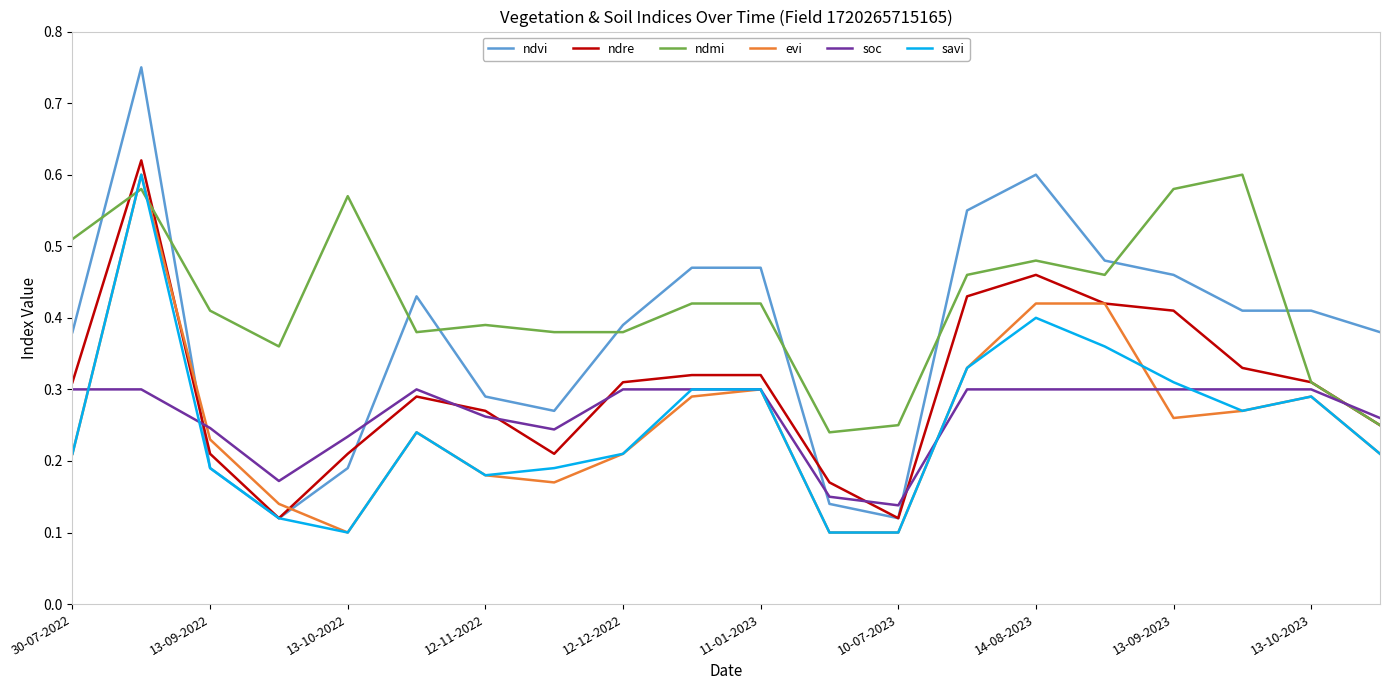

True or false: soc and ndvi intersect in this chart.

True